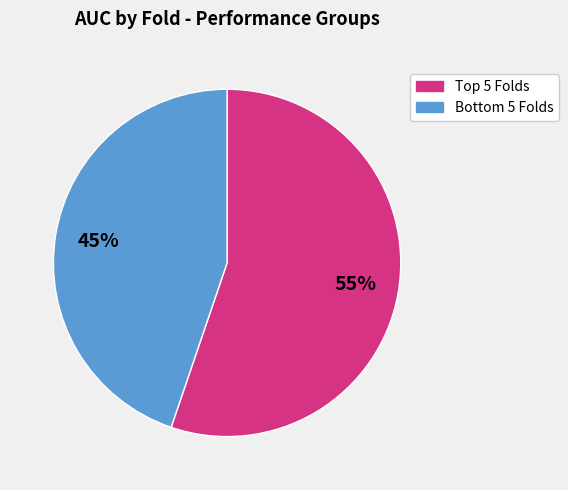

Count the number of slices in the pie.

2